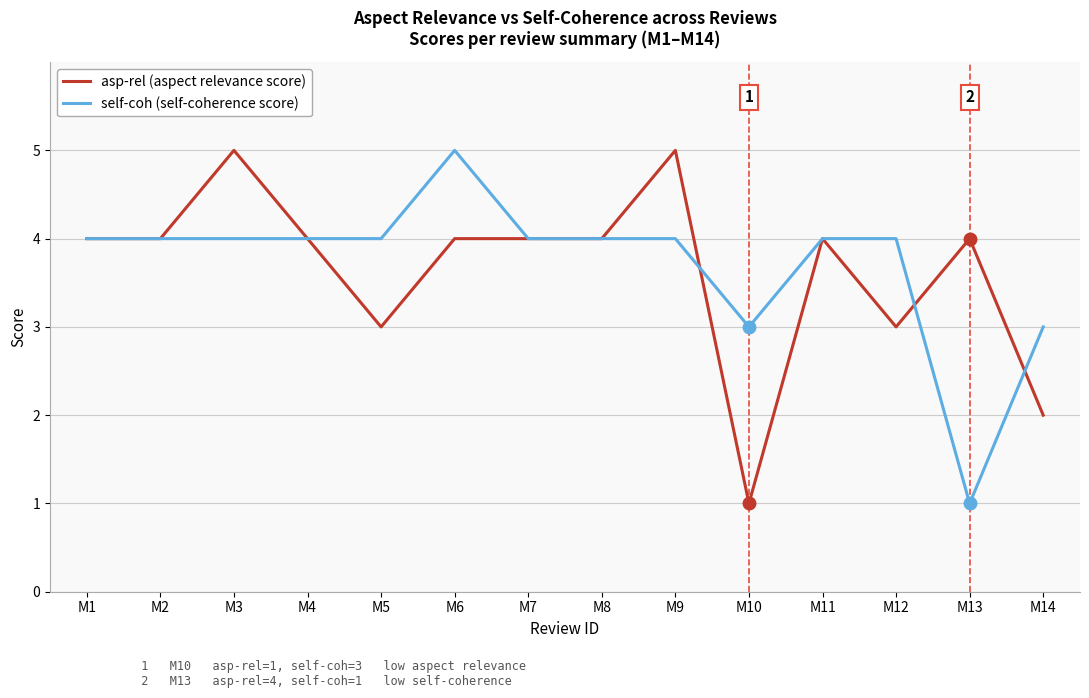

What is the maximum value shown in the chart?

5